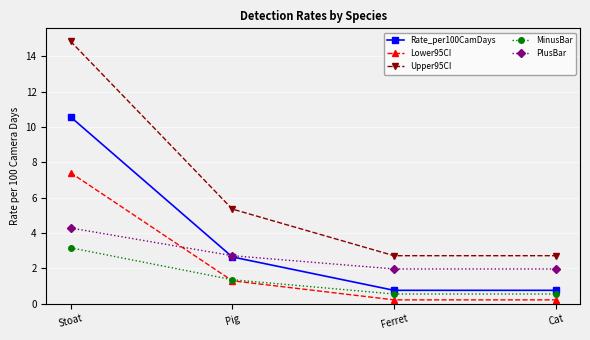

What is the value of the PlusBar point at the 4th from the left?

2.0